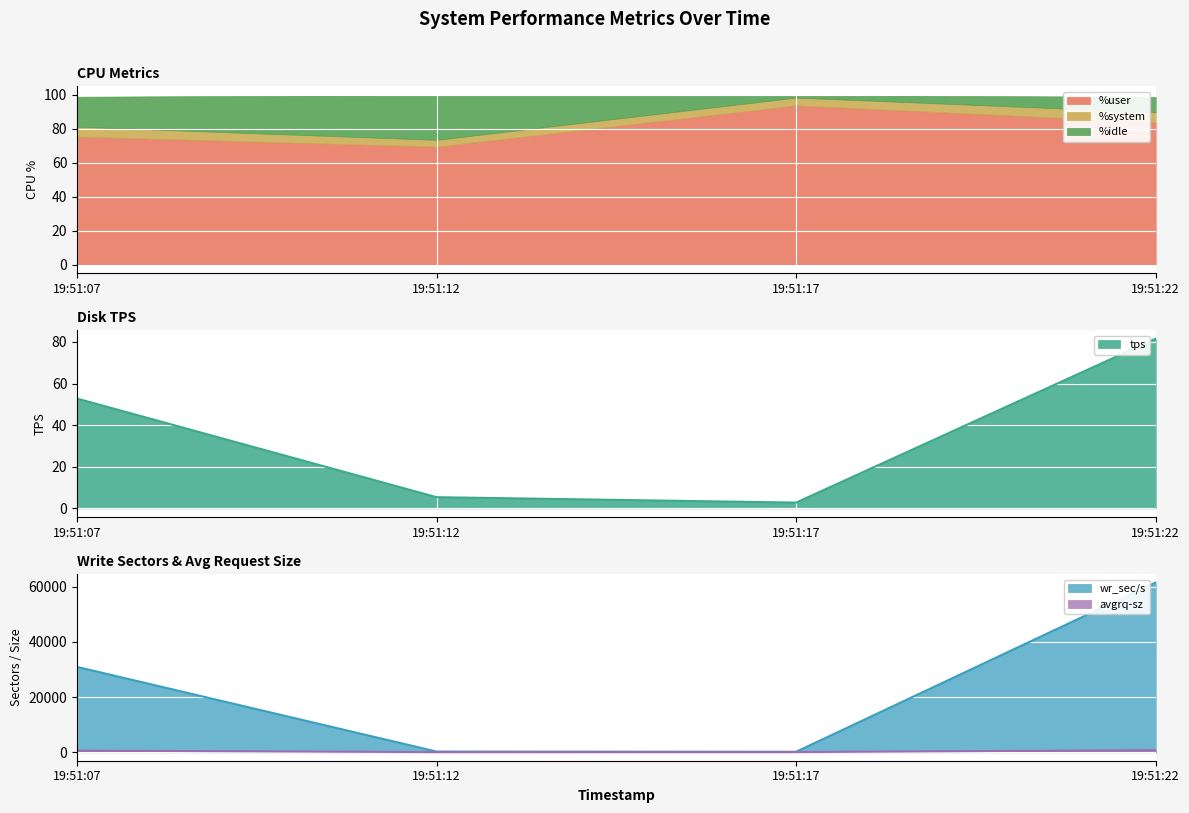

Which series has the widest spread of values?

wr_sec/s